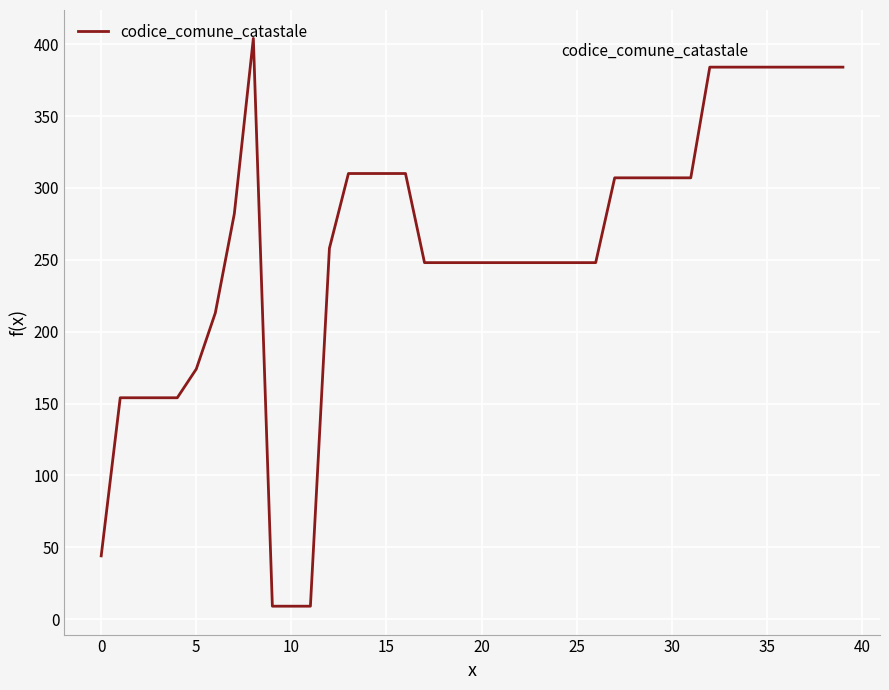

What is the difference between the maximum and minimum values?

395